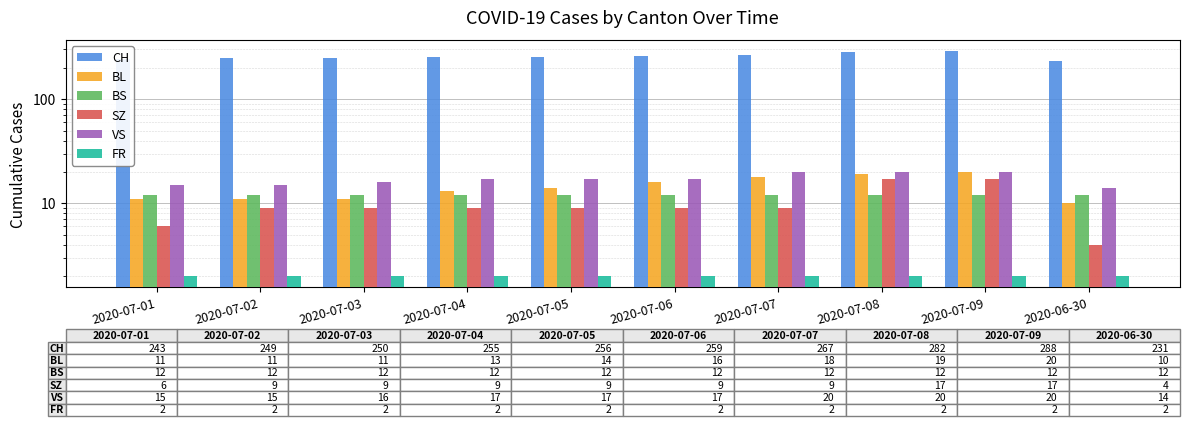

List the series in order of their peak value, highest first.

CH, BL, VS, SZ, BS, FR